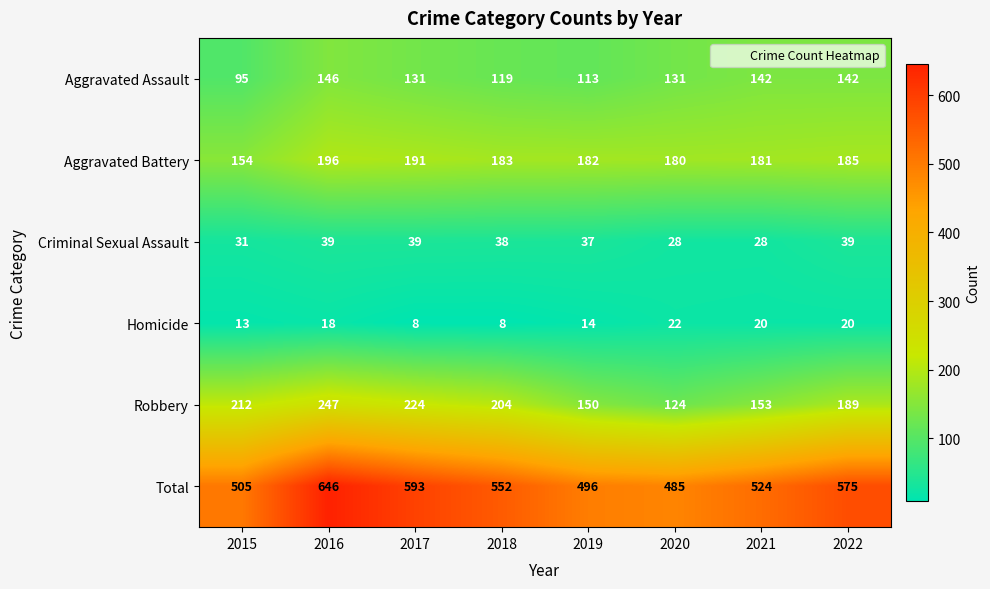

What is the difference between the second highest and minimum values in the Total series?

108